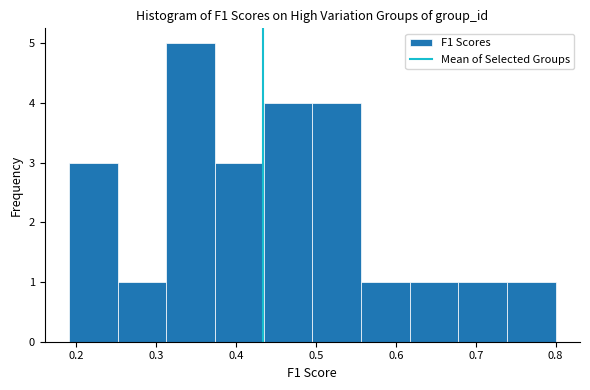

Reading left to right, list every bar in this chart as the range it spans on the x-axis followed by its height. Neither the bar edges nor the heights are printed on the chart, so give them approximately, as read against the axes.

0.19 to 0.25: 3
0.25 to 0.31: 1
0.31 to 0.37: 5
0.37 to 0.43: 3
0.43 to 0.50: 4
0.50 to 0.56: 4
0.56 to 0.62: 1
0.62 to 0.68: 1
0.68 to 0.74: 1
0.74 to 0.80: 1